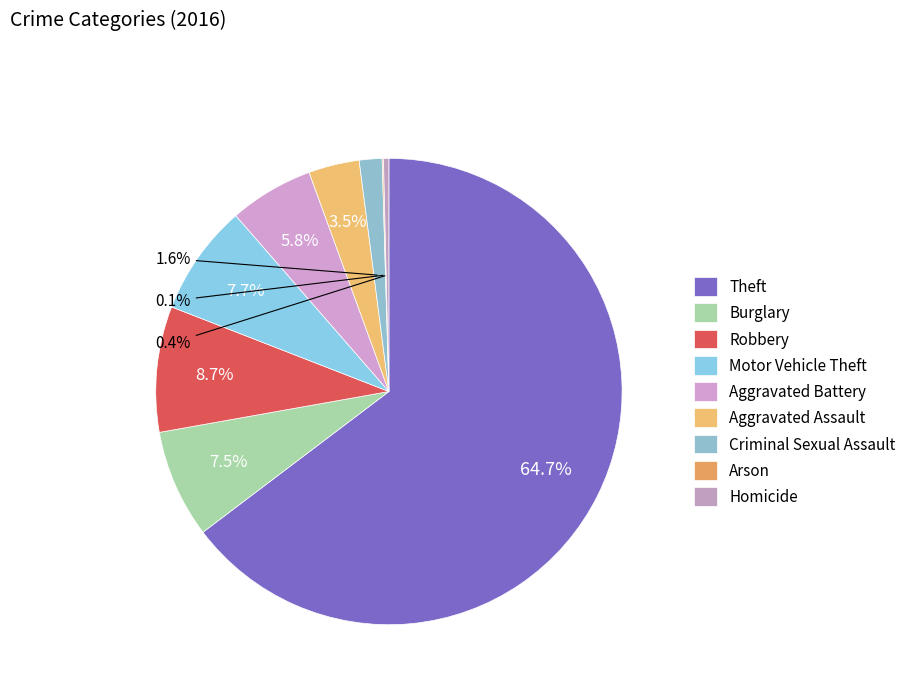

What is the majority slice?

Theft